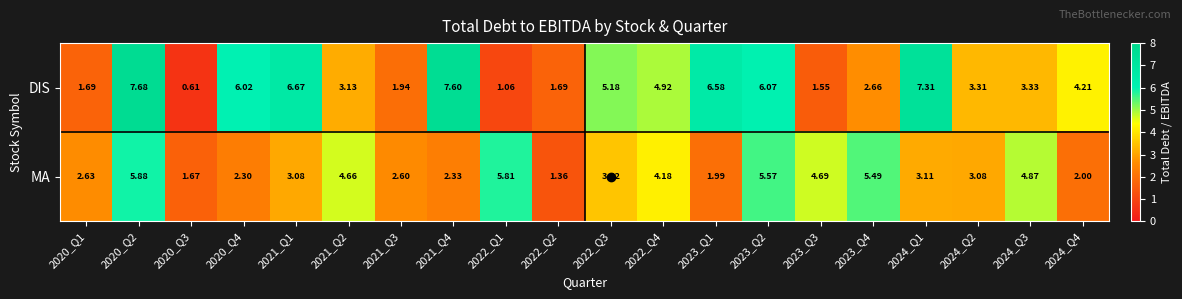

What is the greatest value displayed?

7.7